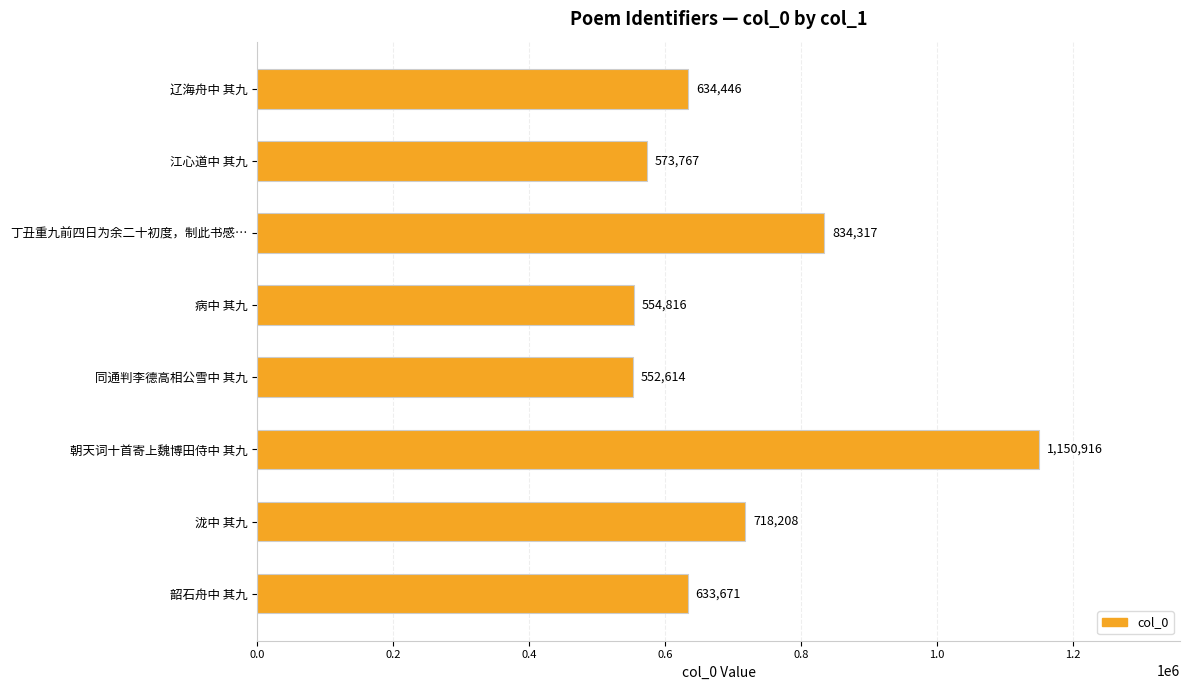

The chart shows a value of 834317 at 丁丑重九前四日为余二十初度，制此书感…. True or false?

True